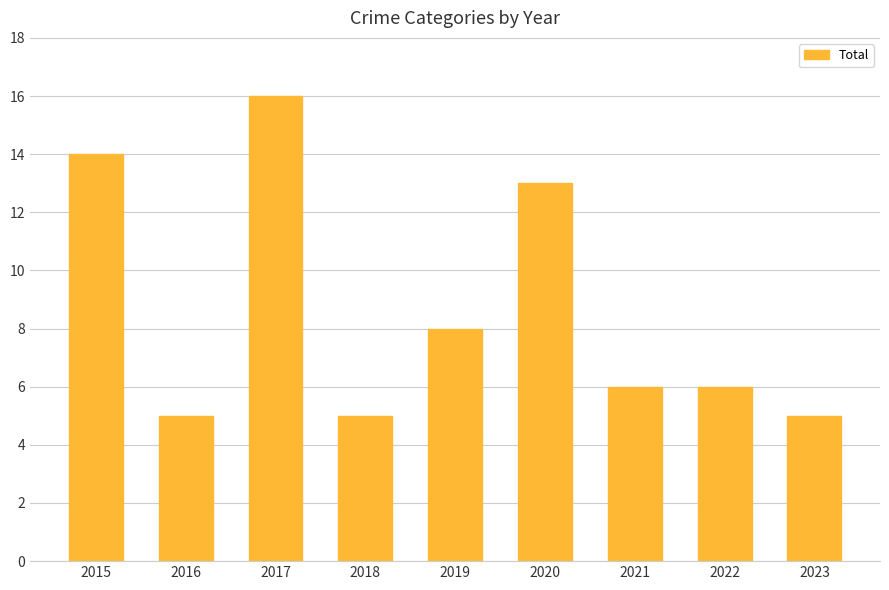

Between 2017 and 2021, which is larger?

2017